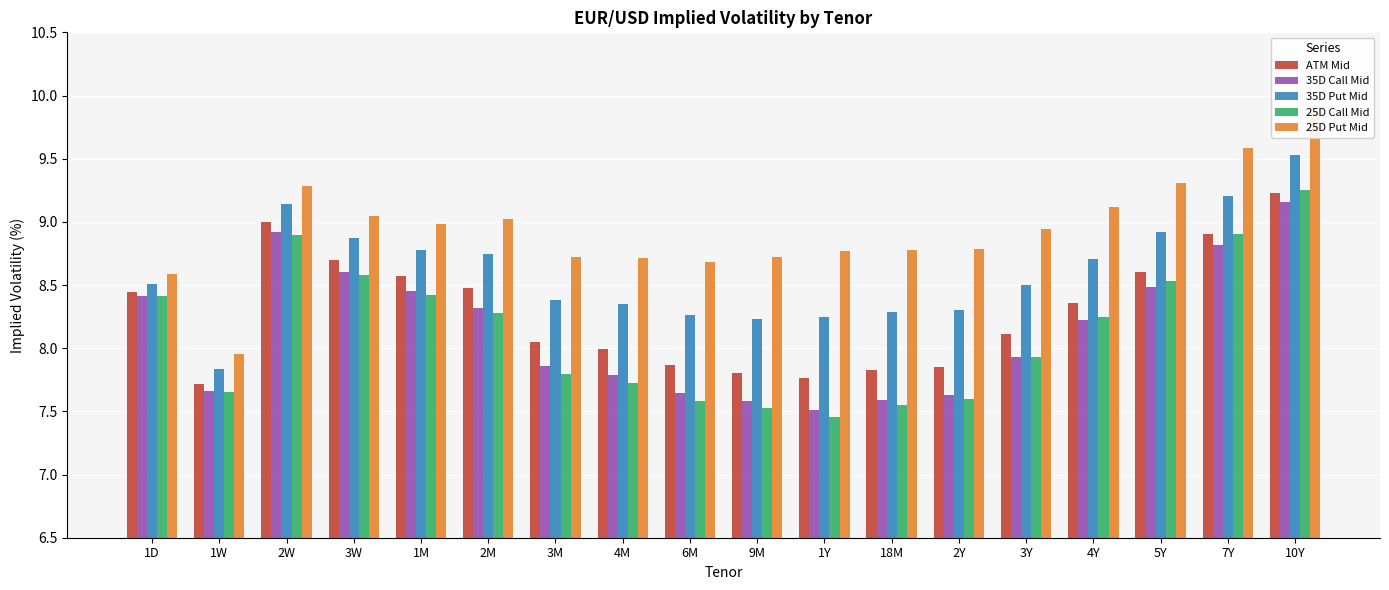

Read the 25D Call Mid value at 1M.

8.4